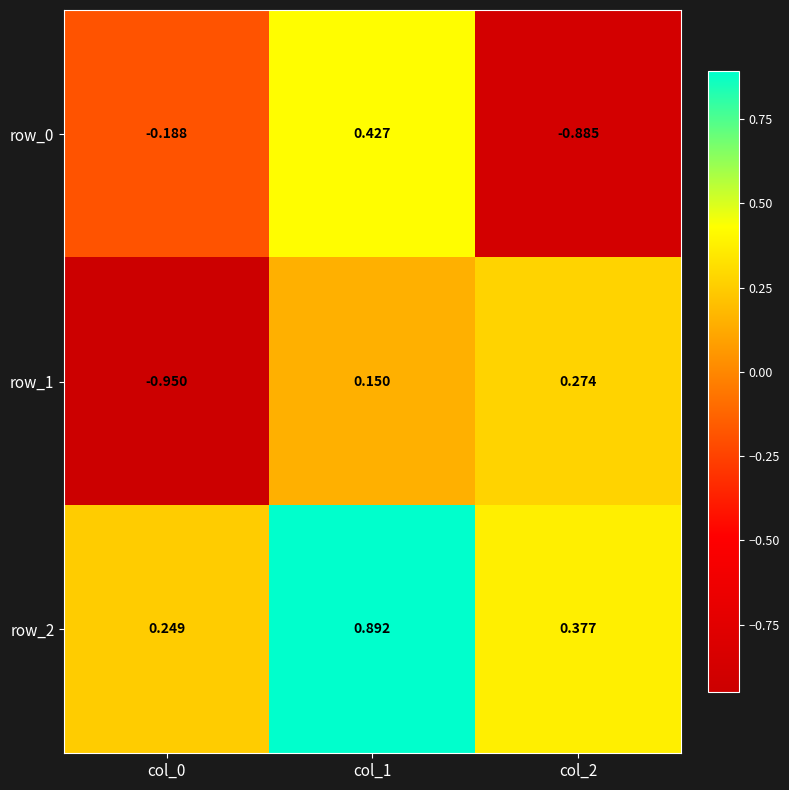

How many values in the row_1 series are below 0?

1